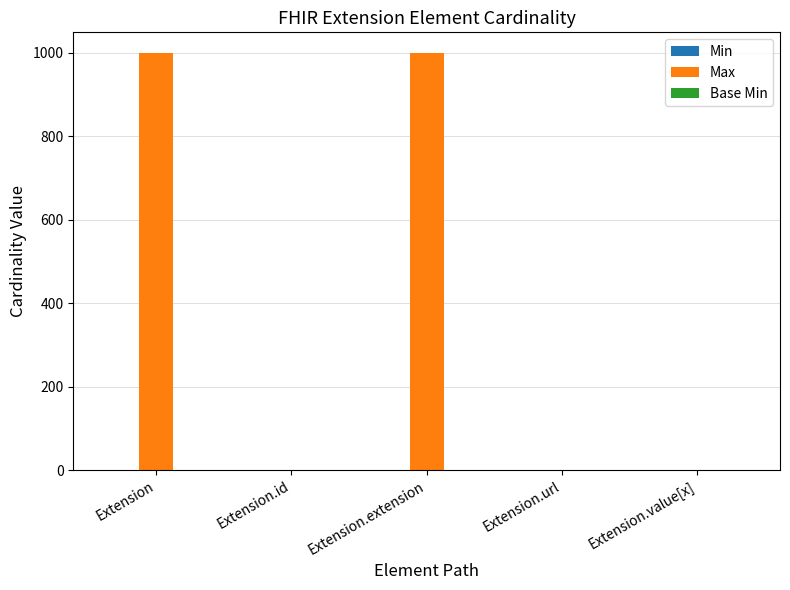

How many groups of bars are there?

5